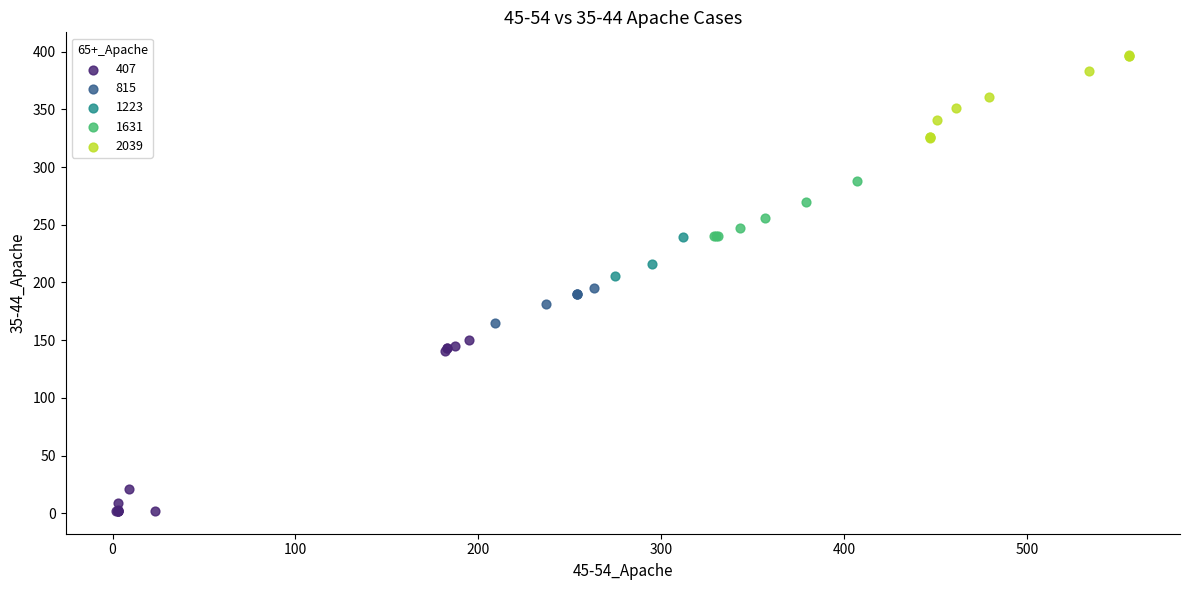

Which series reaches the minimum Y coordinate?

407